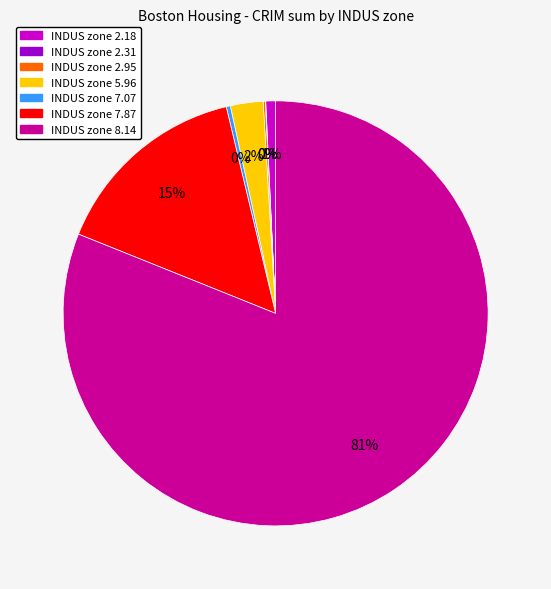

To the nearest percent, what is the average slice percentage?

14%